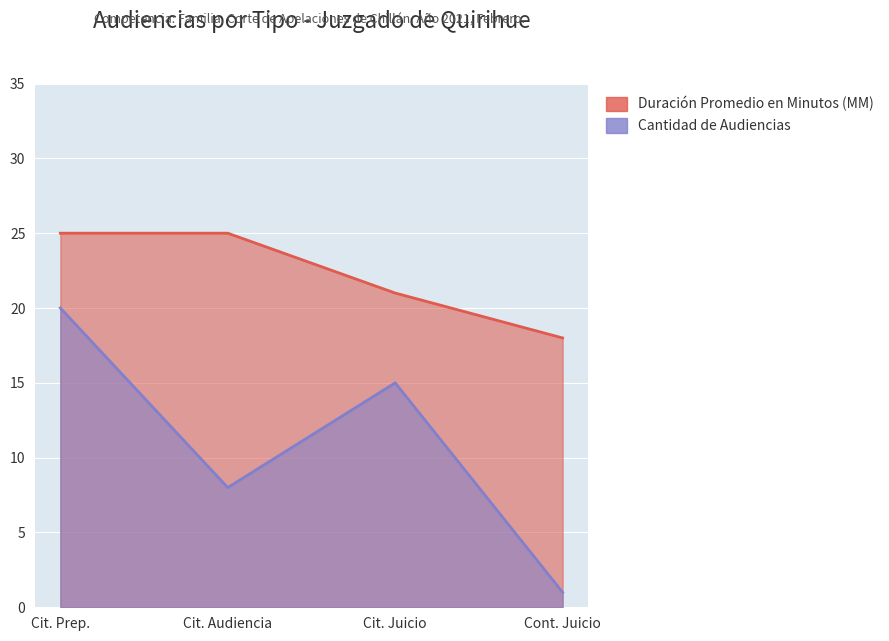

What is the maximum value for Cantidad de Audiencias?

20